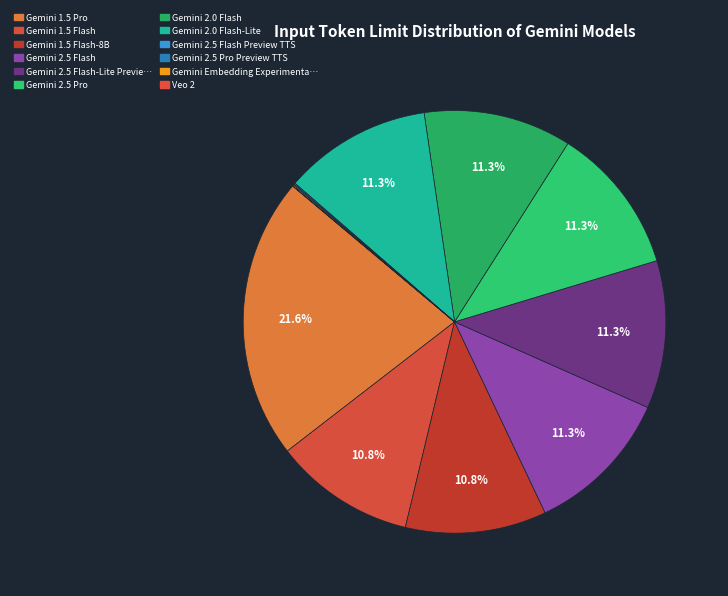

Which slice is the smallest?

Veo 2